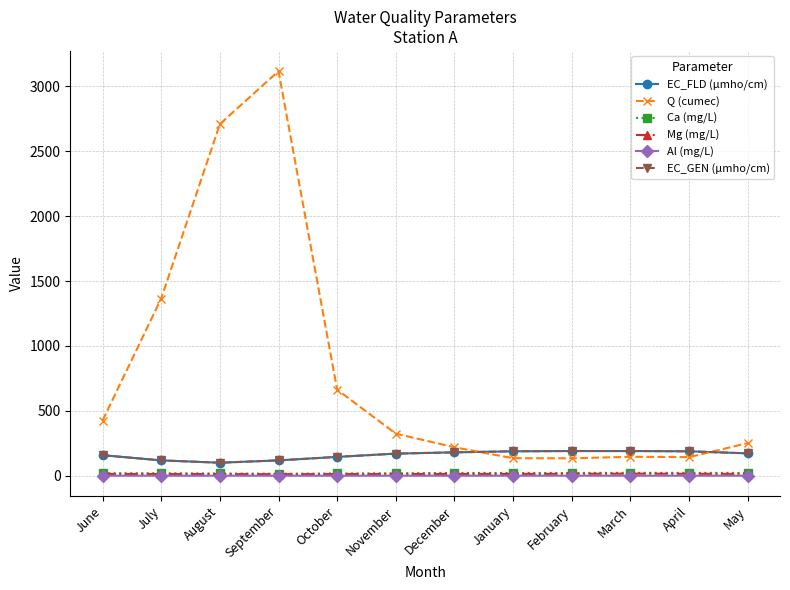

List the series in order of their peak value, highest first.

Q (cumec), EC_FLD (µmho/cm), EC_GEN (µmho/cm), Ca (mg/L), Mg (mg/L), Al (mg/L)